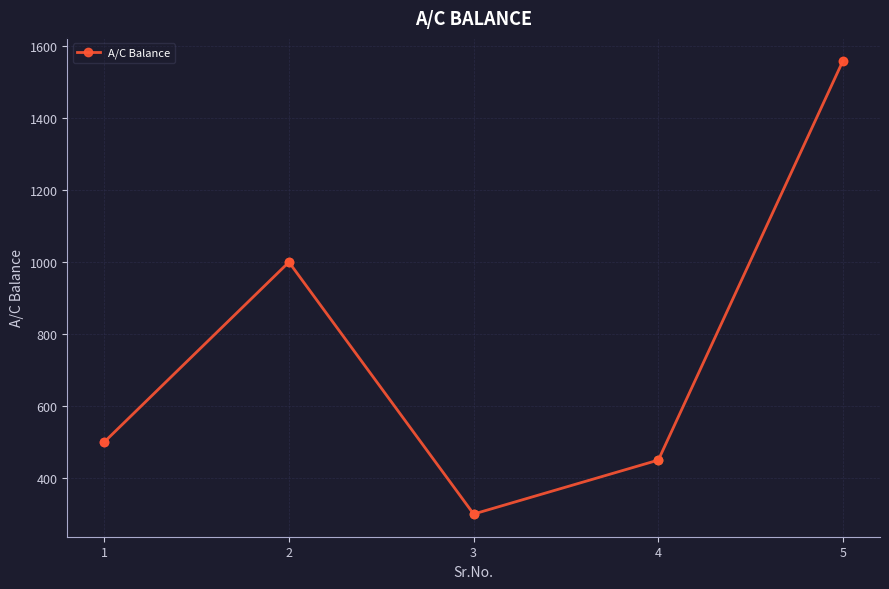

How many interior local valleys (lower than both neighbors) does the data have?

1